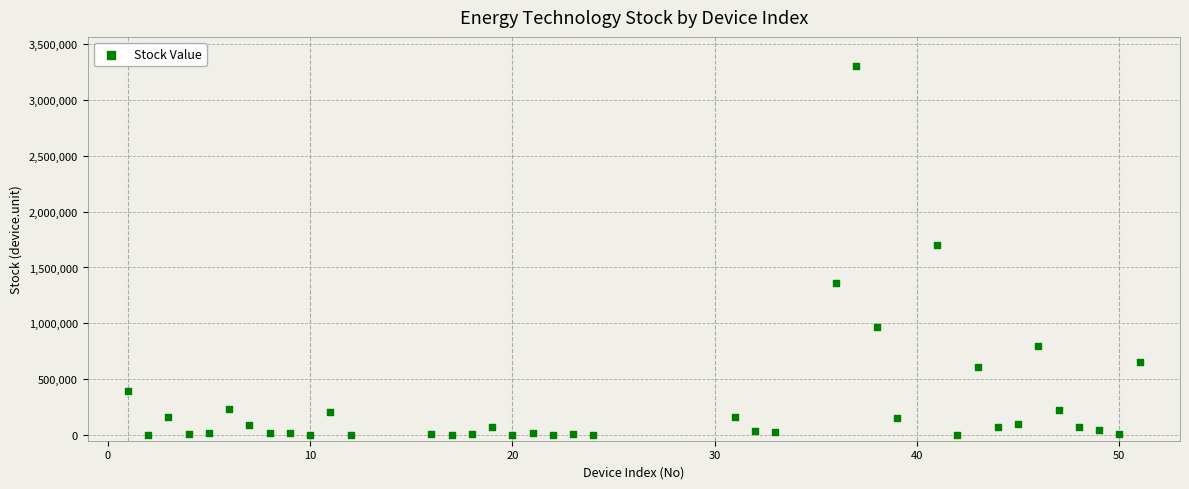

What is the range of Y values (max minus min)?

3299013.2